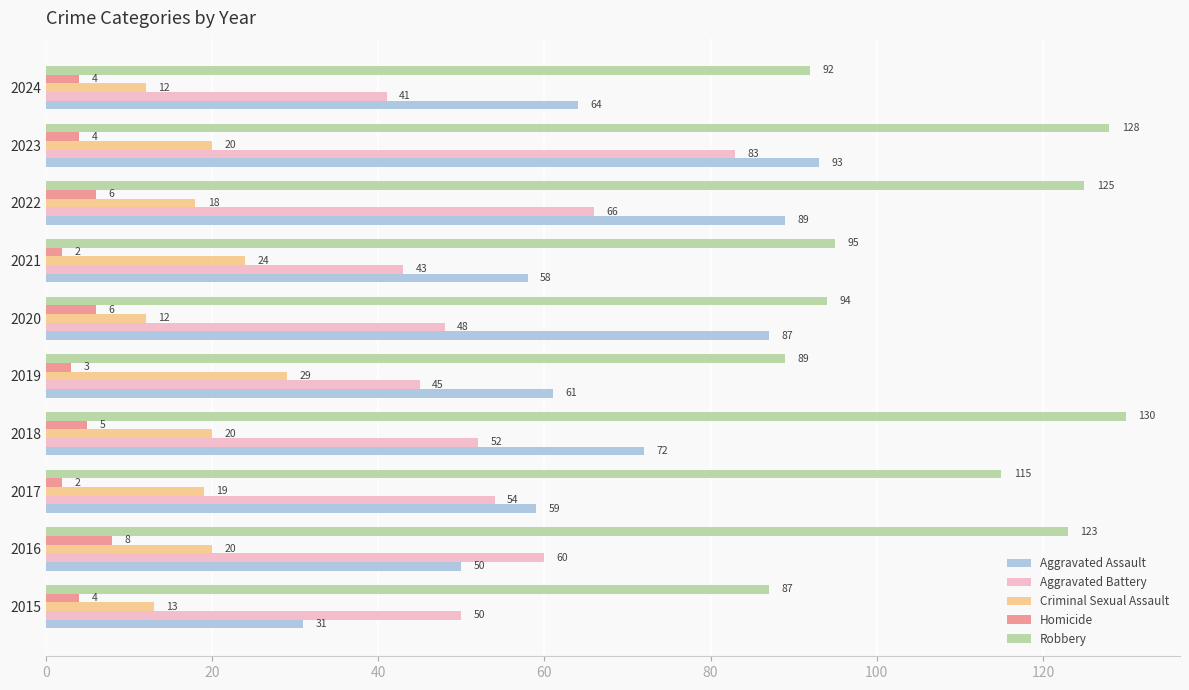

What value does the Aggravated Assault series have at 2022, to the nearest 10?

90